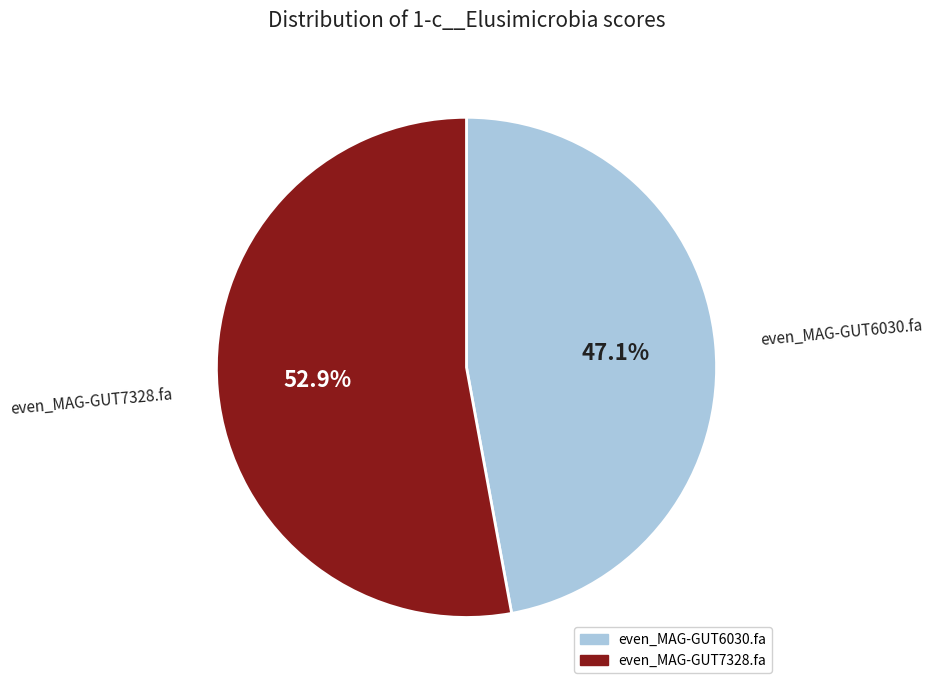

Which slice is the largest?

even_MAG-GUT7328.fa